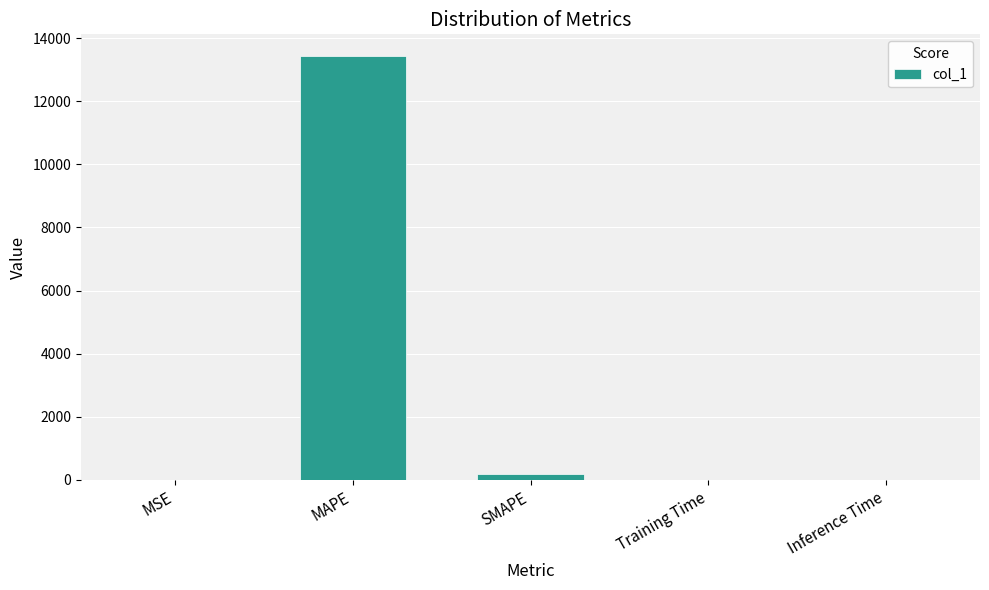

How many distinct data groups are displayed?

1